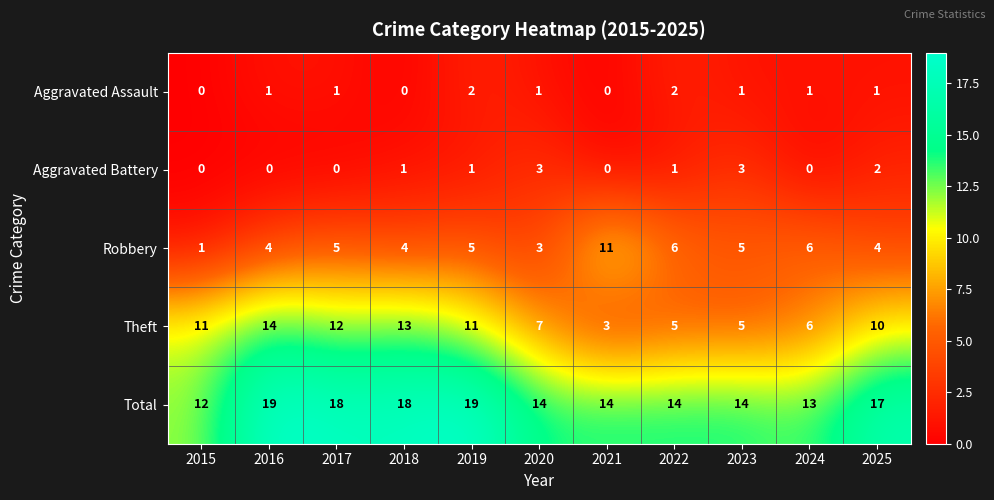

What is the sum of the Theft values at 2015 and 2019?

22